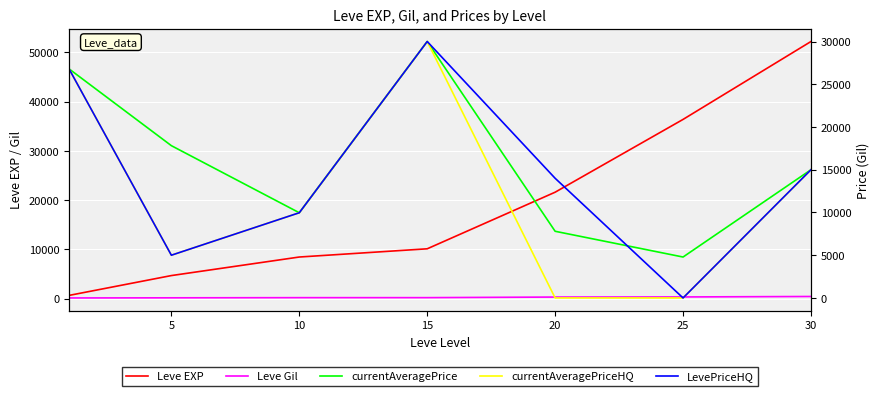

Which category has the lowest value in the currentAveragePrice series?

25